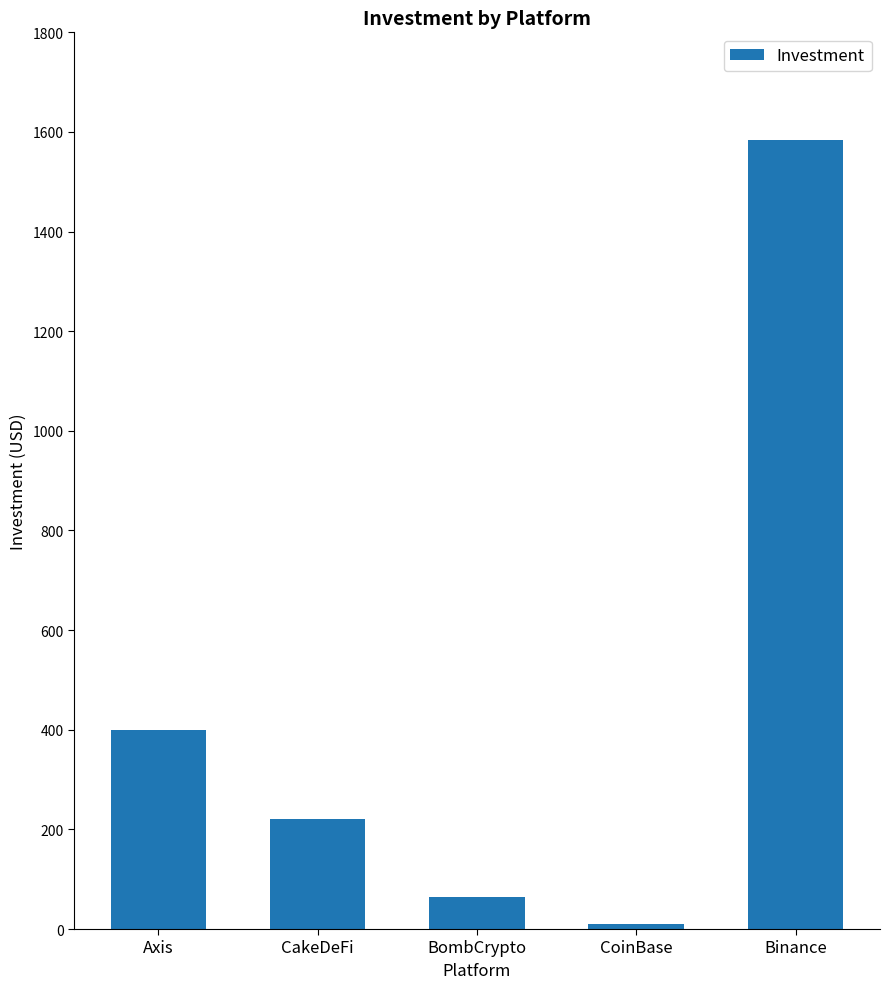

Reading left to right, extract all data points from this chart.

400	220	65	10	1584